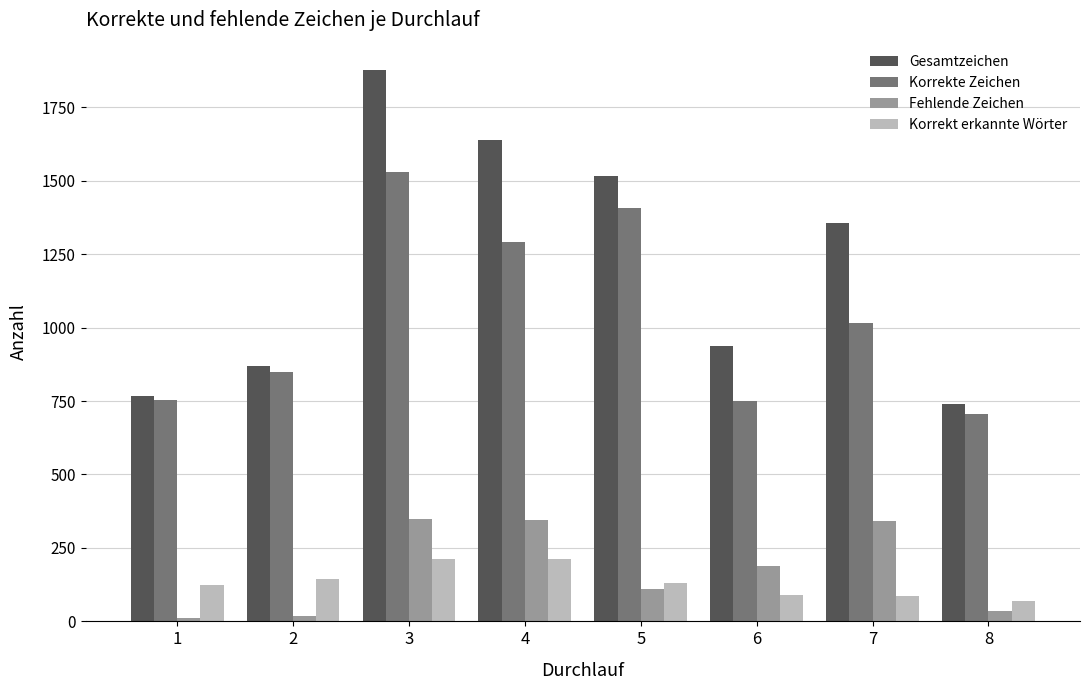

What is the average value of the Korrekte Zeichen series?

1038